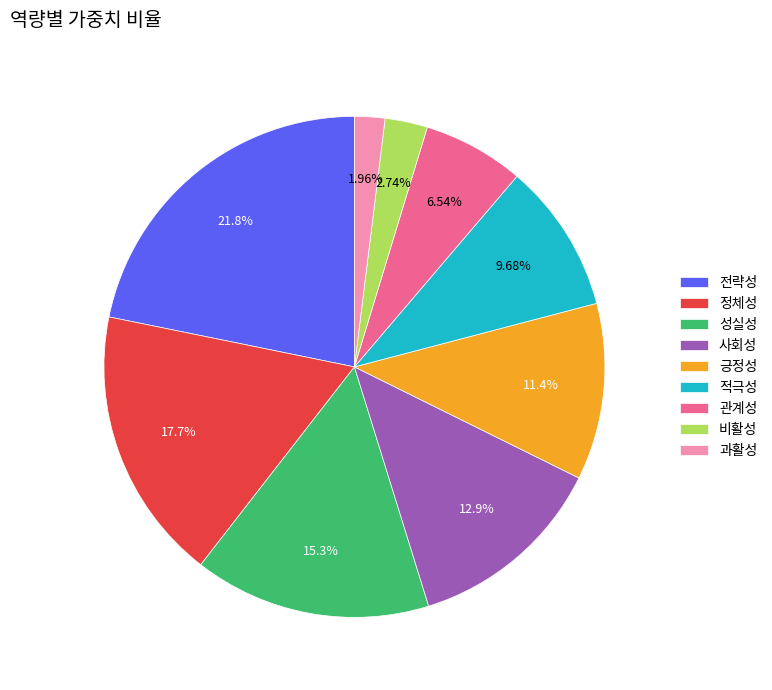

To the nearest percent, what is the difference between the 성실성 and 긍정성 slice percentages?

4%